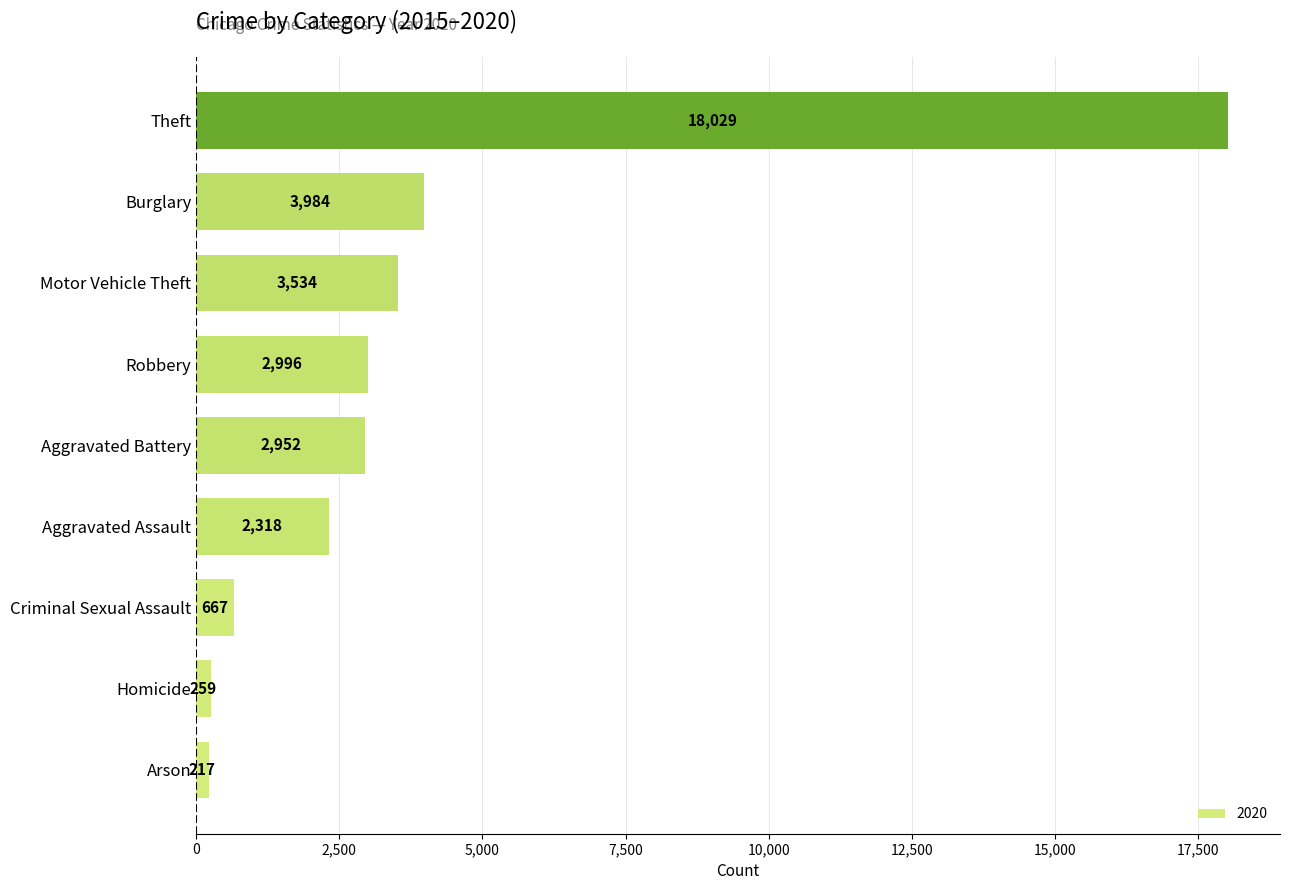

Rank the categories by value from lowest to highest.

Arson, Homicide, Criminal Sexual Assault, Aggravated Assault, Aggravated Battery, Robbery, Motor Vehicle Theft, Burglary, Theft